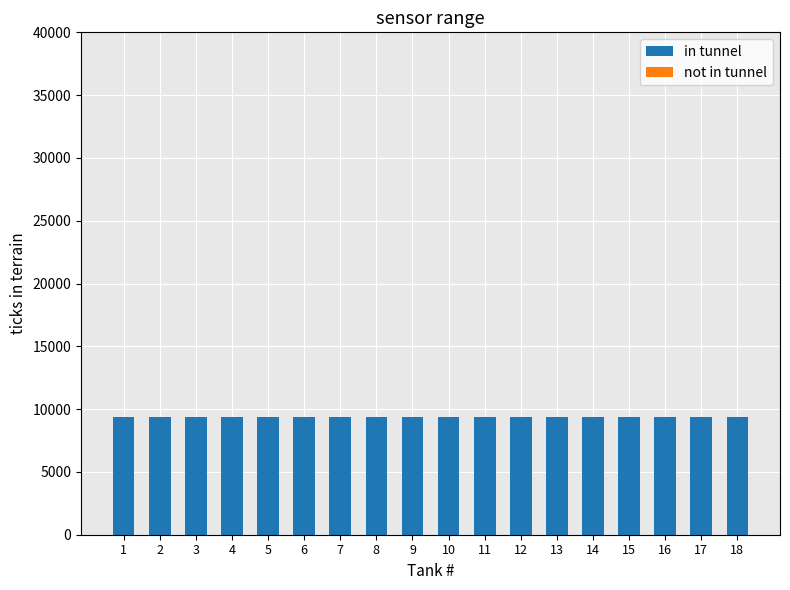

The value of in tunnel at 9 is 14205. True or false?

False